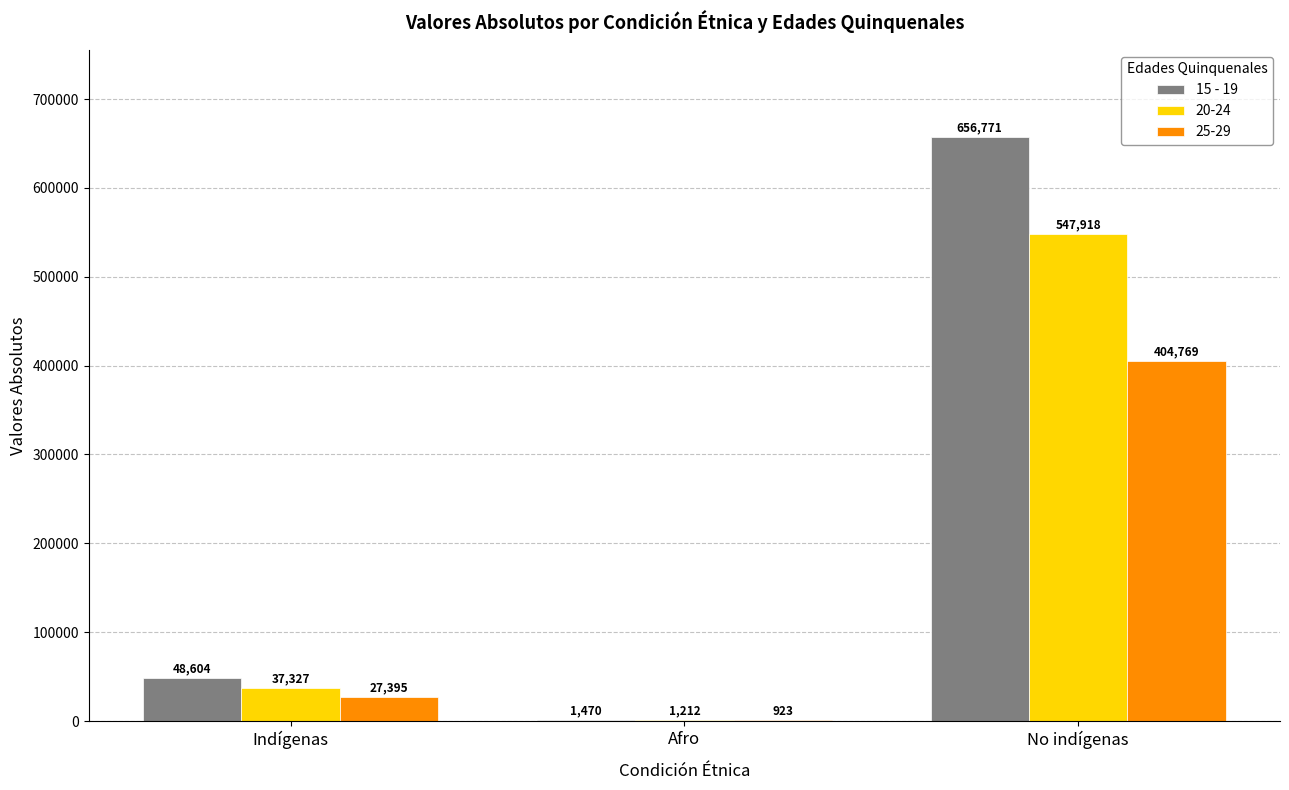

True or false: 15 - 19 has a value of 1095991 at No indígenas.

False